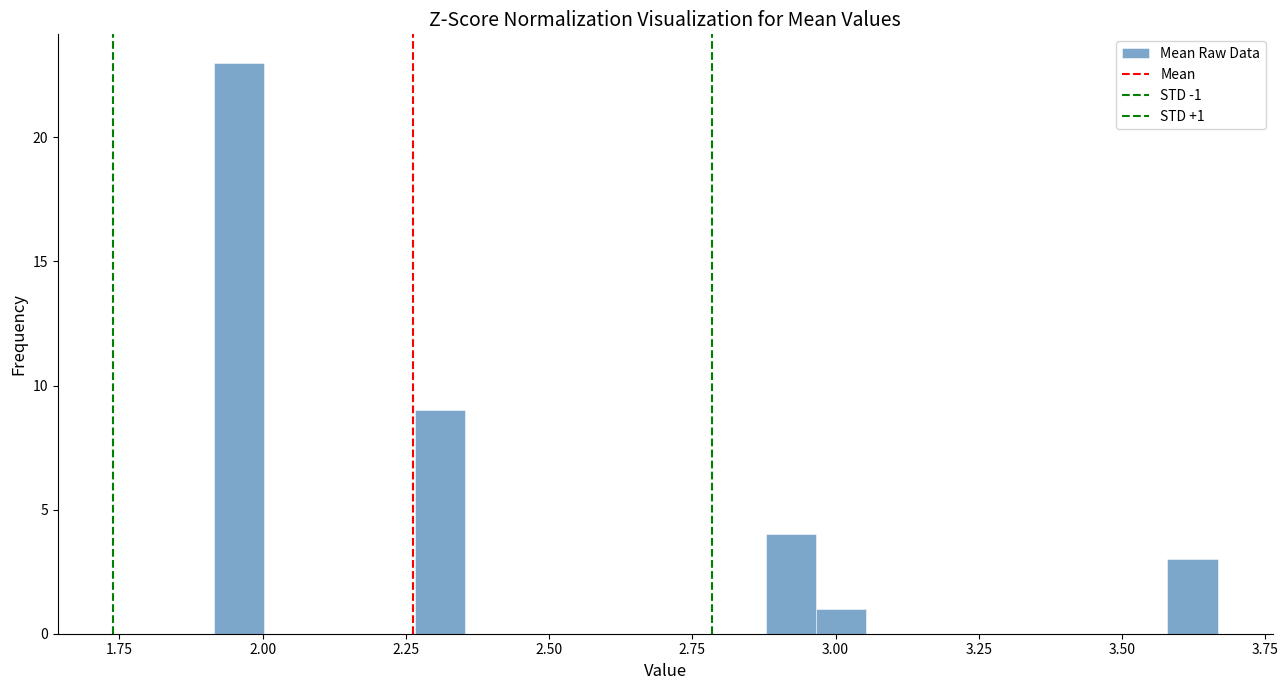

Read against the x-axis, roughly where is the centre of the tallest bar?

1.95